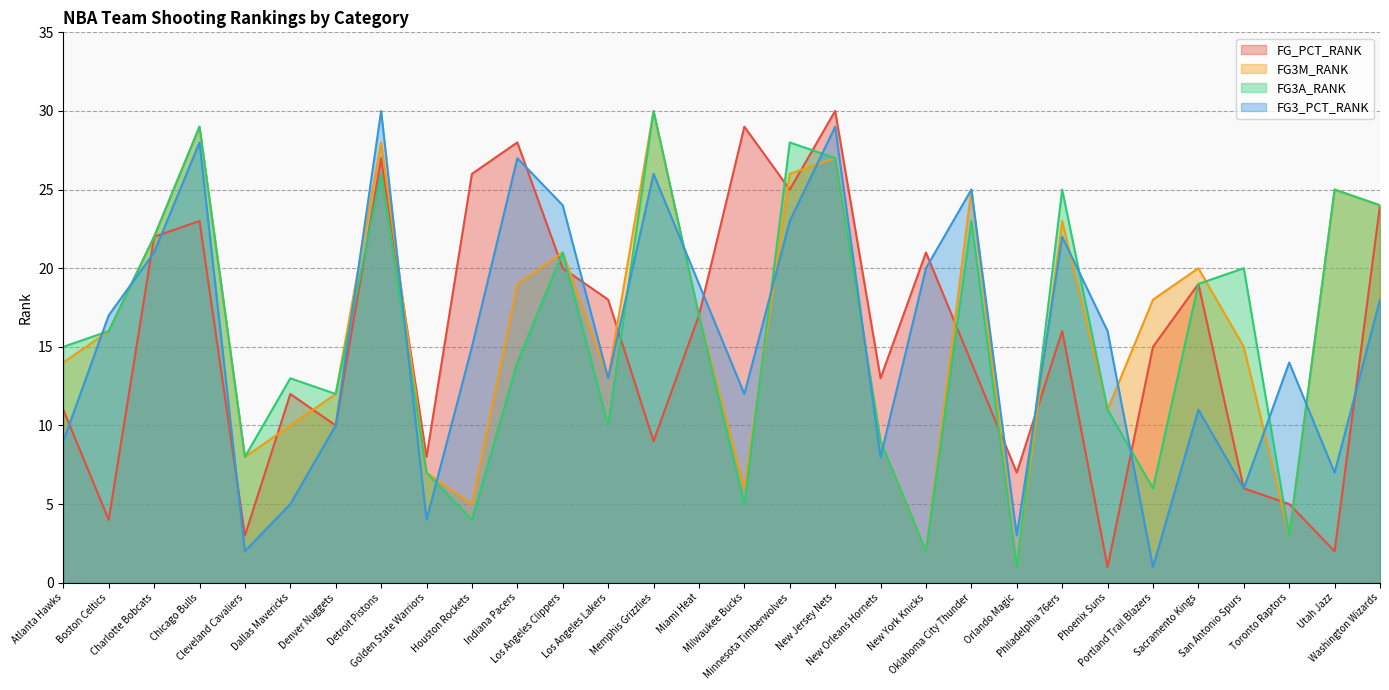

Rank the categories by FG3M_RANK value from highest to lowest.

Memphis Grizzlies, Chicago Bulls, Detroit Pistons, New Jersey Nets, Minnesota Timberwolves, Oklahoma City Thunder, Utah Jazz, Washington Wizards, Philadelphia 76ers, Charlotte Bobcats, Los Angeles Clippers, Sacramento Kings, Indiana Pacers, Portland Trail Blazers, Miami Heat, Boston Celtics, San Antonio Spurs, Atlanta Hawks, Los Angeles Lakers, Denver Nuggets, Phoenix Suns, Dallas Mavericks, New Orleans Hornets, Cleveland Cavaliers, Golden State Warriors, Milwaukee Bucks, Houston Rockets, Toronto Raptors, New York Knicks, Orlando Magic